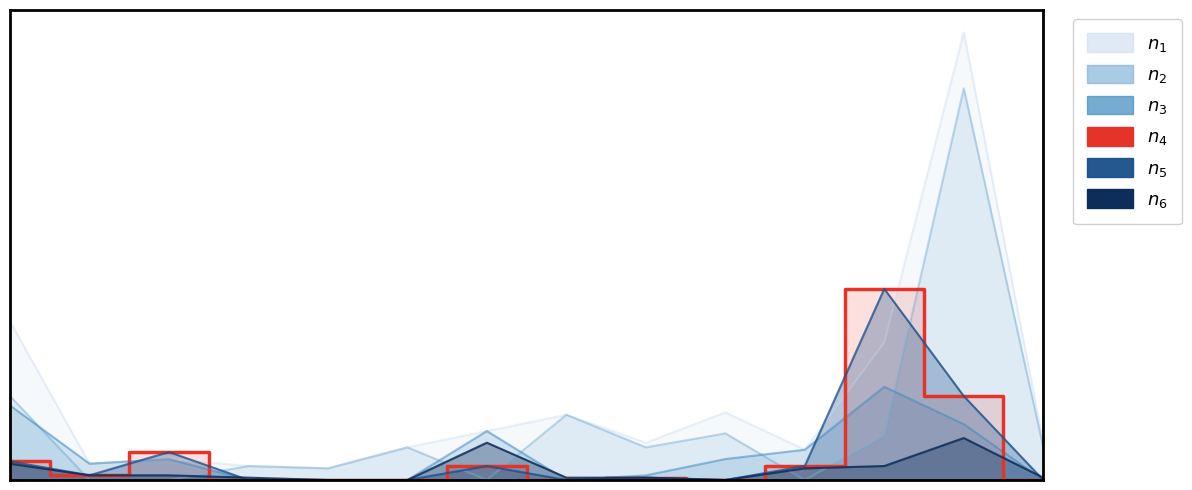

At how many categories does at least one series exceed 162?

1